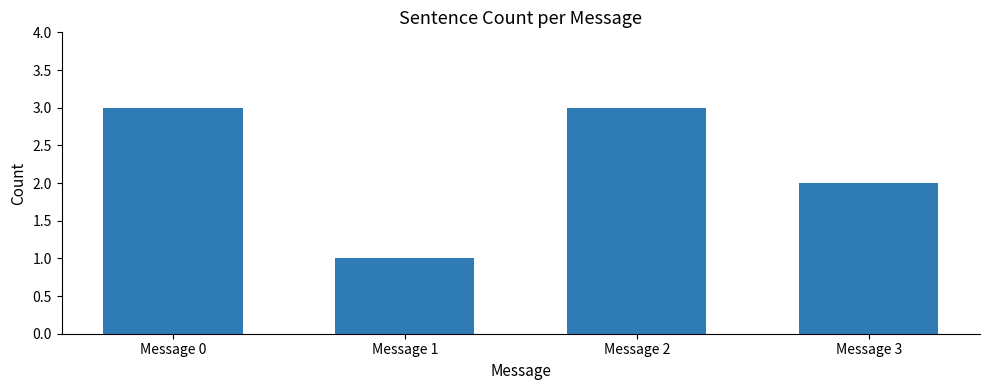

What is the greatest value displayed?

3